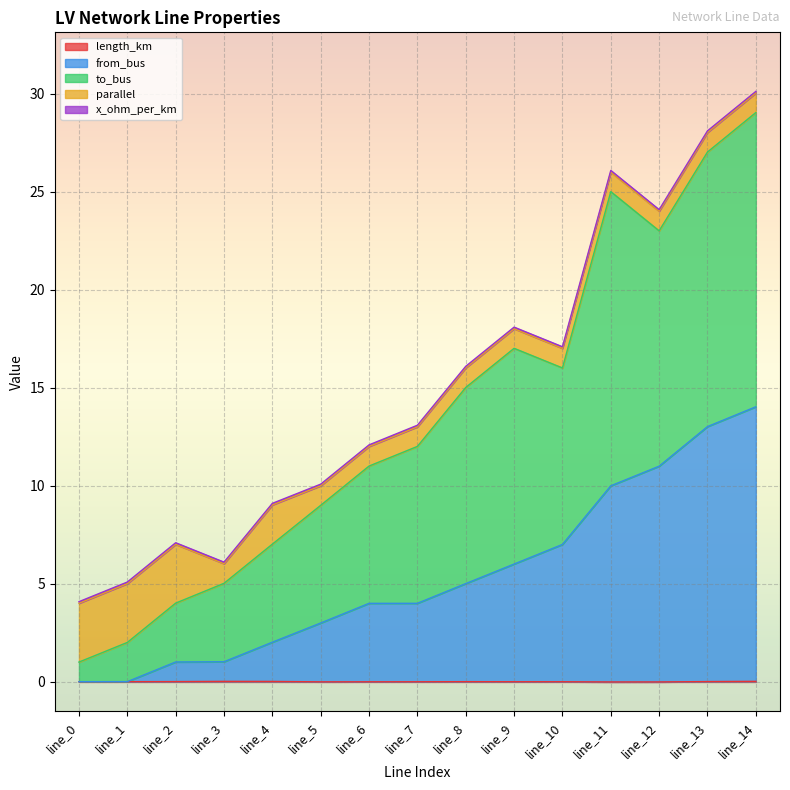

Does the chart display data point markers on the line(s)?

No